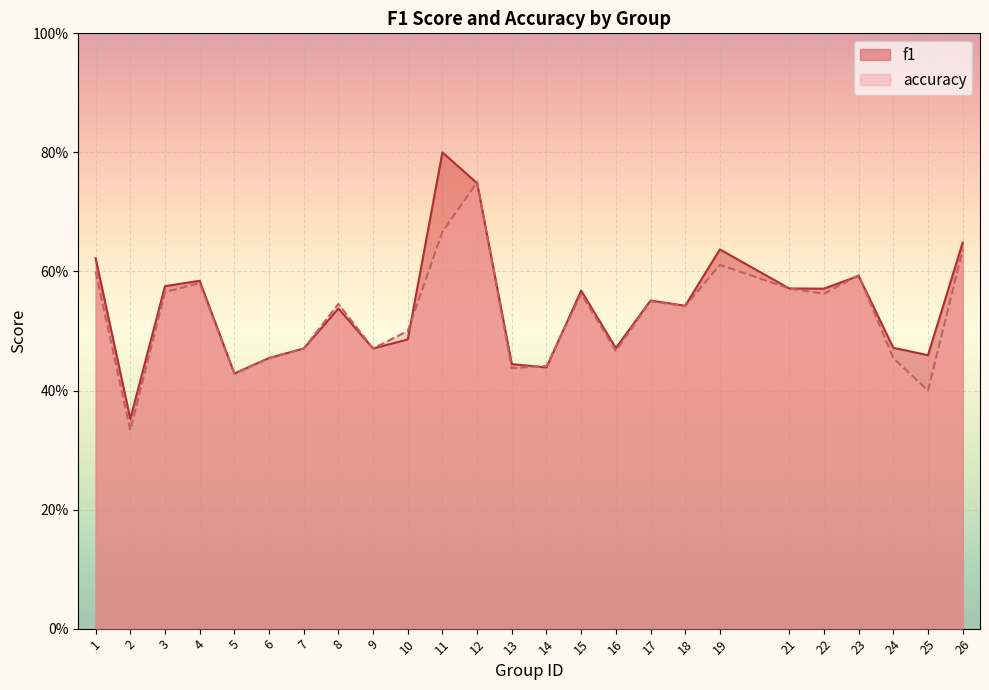

At which category is the sum across all series the highest?

12